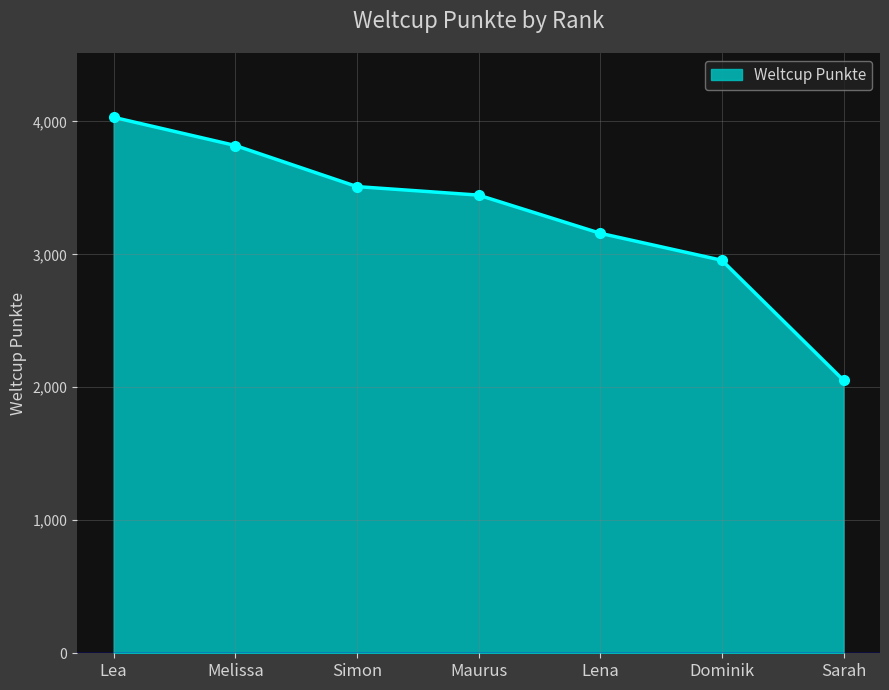

List the labels in order of value, smallest first.

Sarah, Dominik, Lena, Maurus, Simon, Melissa, Lea